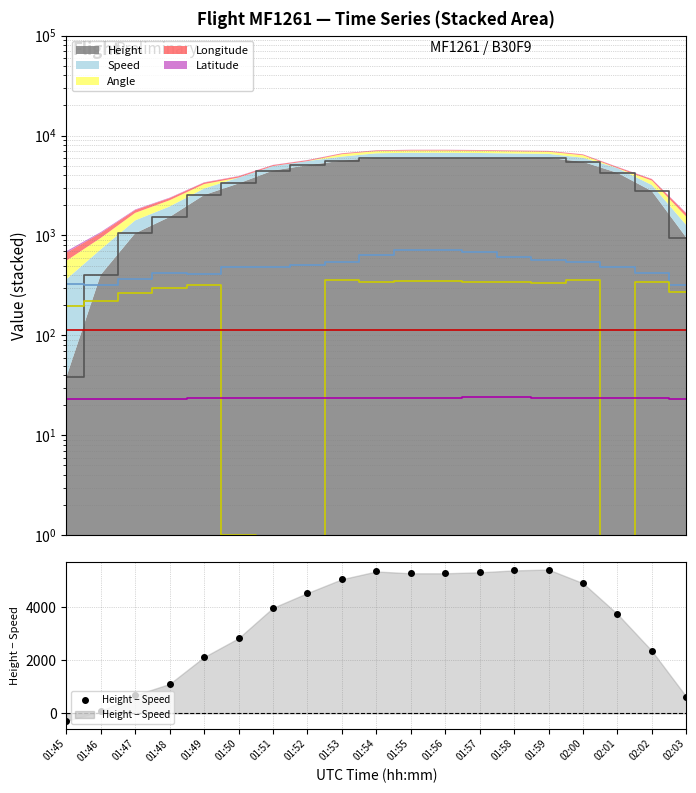

What is the sum of all Height − Speed values?

63847.8